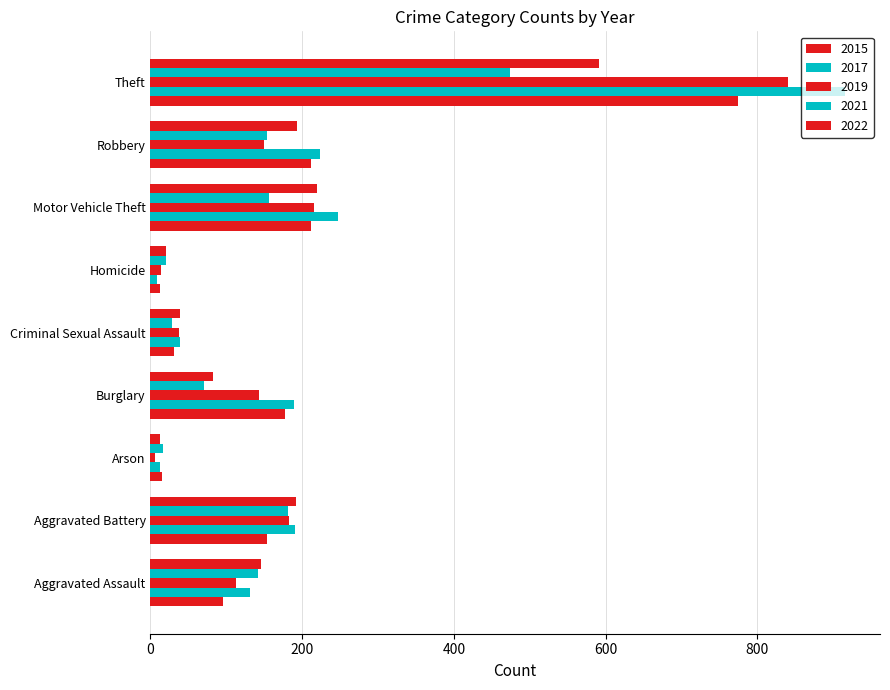

Count the number of categories in the chart.

9